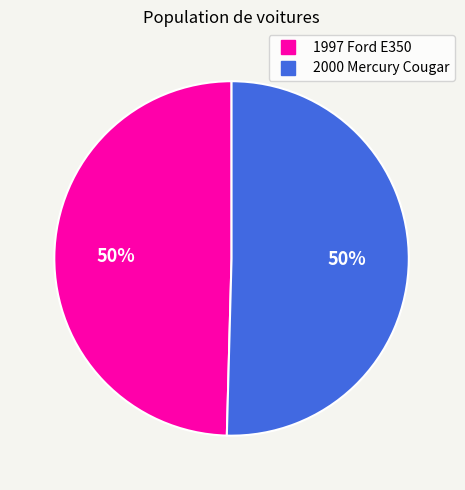

Which slice represents more than half of the pie?

2000